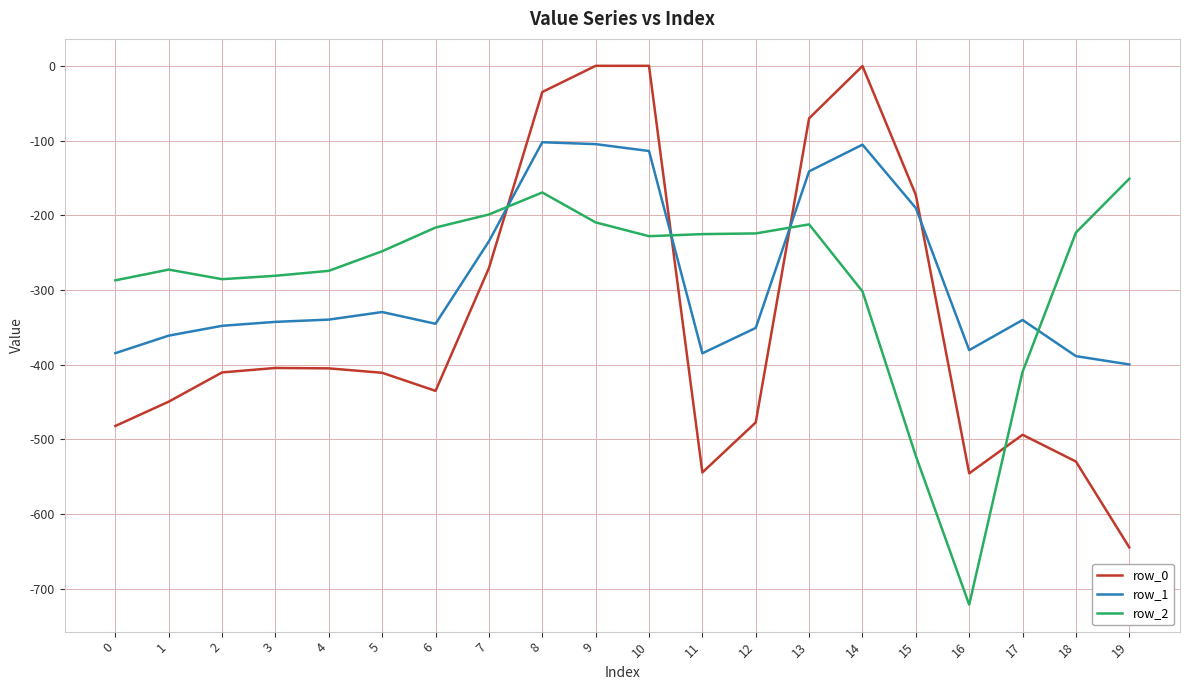

Rank the series by their maximum value, from highest to lowest.

row_0, row_1, row_2